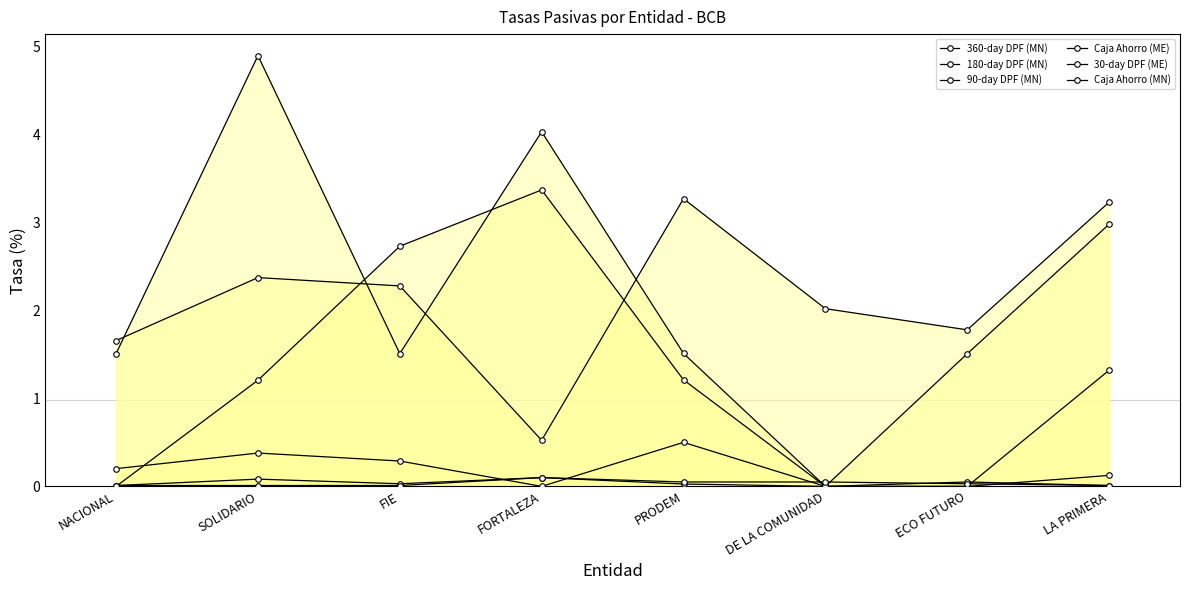

What is the label of the 5th point from the left?

PRODEM